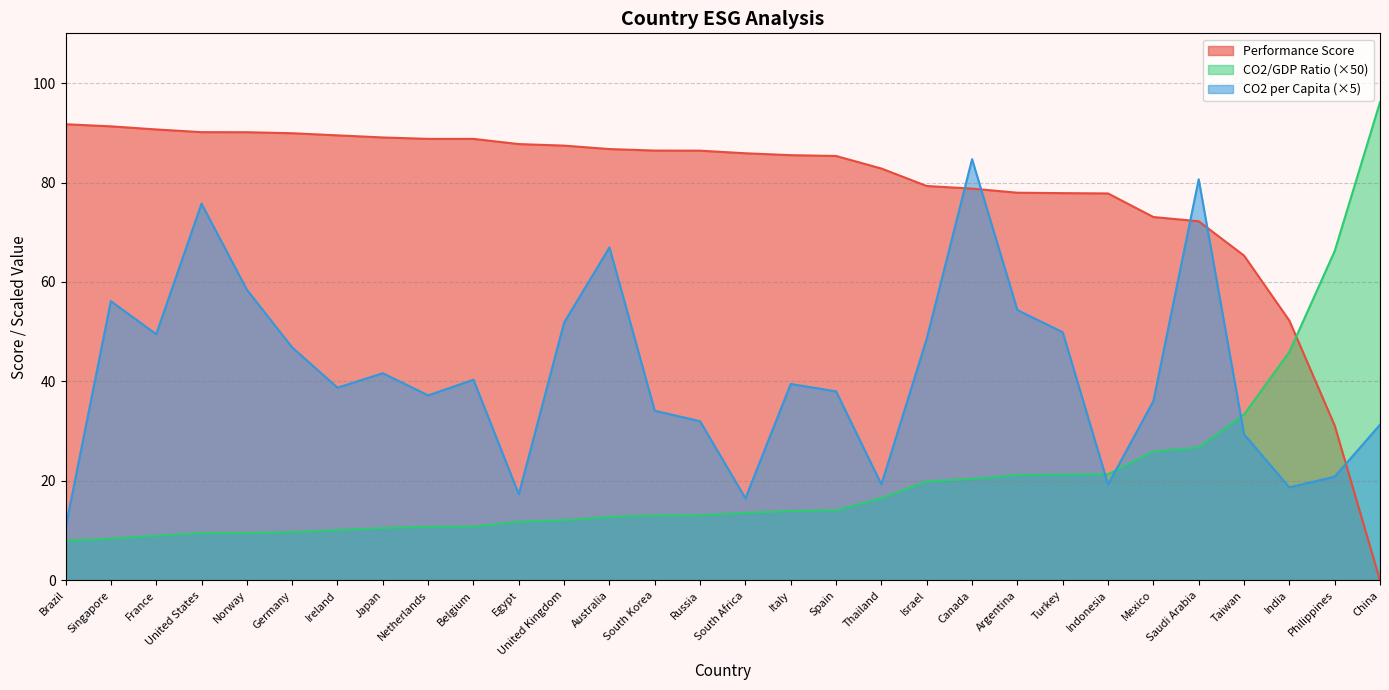

Reading left to right, what are all the values shown in this chart?

CO2/GDP Ratio: Brazil=8.0	Singapore=8.4	France=9.0	United States=9.5	Norway=9.5	Germany=9.7	Ireland=10.1	Japan=10.5	Netherlands=10.8	Belgium=10.8	Egypt=11.8	United Kingdom=12.1	Australia=12.8	South Korea=13.1	Russia=13.1	South Africa=13.6	Italy=13.9	Spain=14.1	Thailand=16.5	Israel=19.9	Canada=20.4	Argentina=21.2	Turkey=21.3	Indonesia=21.3	Mexico=25.9	Saudi Arabia=26.7	Taiwan=33.4	India=45.9	Philippines=66.2	China=96.2
Performance Score: Brazil=91.7	Singapore=91.3	France=90.7	United States=90.1	Norway=90.1	Germany=89.9	Ireland=89.5	Japan=89.1	Netherlands=88.8	Belgium=88.8	Egypt=87.7	United Kingdom=87.4	Australia=86.7	South Korea=86.4	Russia=86.4	South Africa=85.9	Italy=85.5	Spain=85.3	Thailand=82.8	Israel=79.3	Canada=78.8	Argentina=78.0	Turkey=77.9	Indonesia=77.8	Mexico=73.1	Saudi Arabia=72.2	Taiwan=65.3	India=52.2	Philippines=31.1	China=0.0
CO2 per Capita: Brazil=10.5	Singapore=56.2	France=49.5	United States=75.8	Norway=58.4	Germany=46.8	Ireland=38.8	Japan=41.6	Netherlands=37.2	Belgium=40.4	Egypt=17.3	United Kingdom=51.8	Australia=67.0	South Korea=34.1	Russia=32.0	South Africa=16.5	Italy=39.5	Spain=38.0	Thailand=19.3	Israel=48.6	Canada=84.7	Argentina=54.3	Turkey=49.9	Indonesia=19.3	Mexico=36.0	Saudi Arabia=80.6	Taiwan=29.4	India=18.7	Philippines=20.9	China=31.3